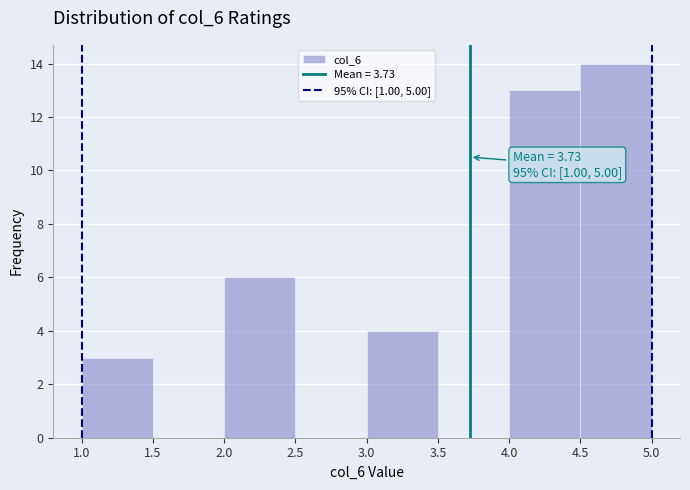

Which range on the x-axis has the tallest bar?

4.5 to 5.0